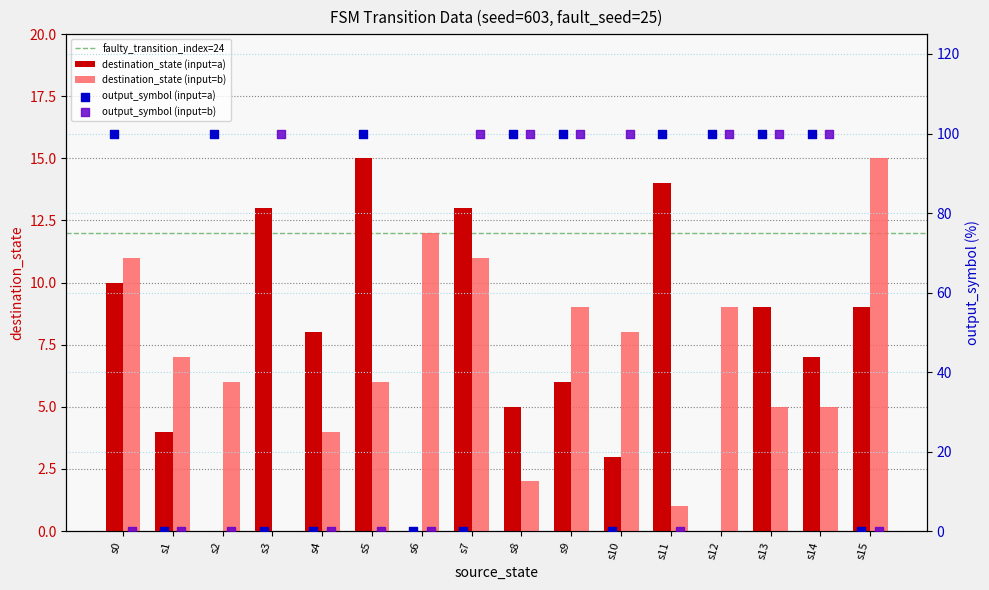

Is the value of destination_state_a at 13 greater than the value of output_symbol_b at 3?

No